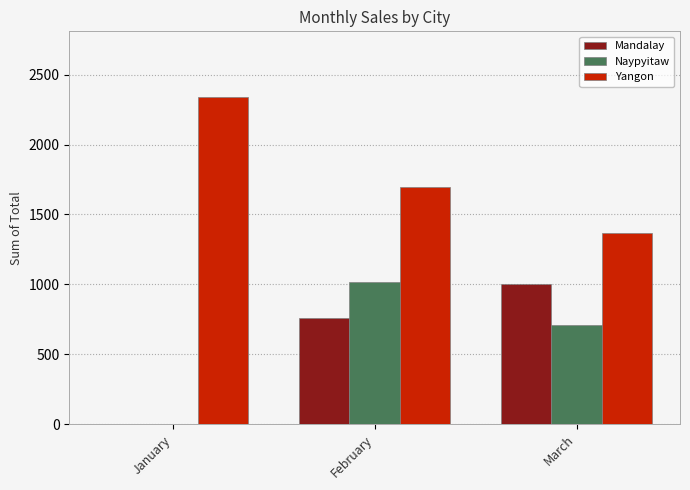

The value of Mandalay at March is 632. True or false?

False